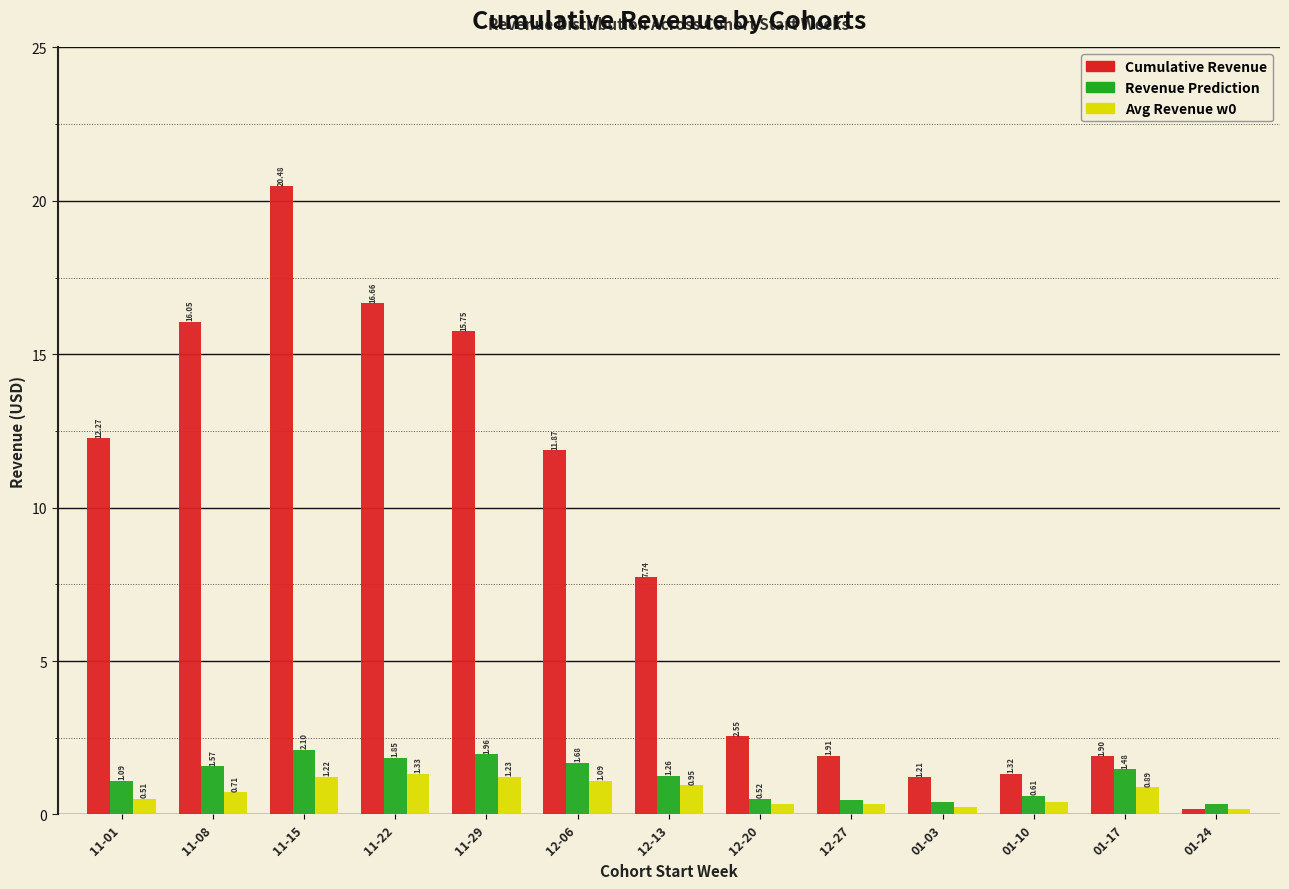

Between 12-13 and 01-17, which series saw the biggest shift?

Cumulative Revenue